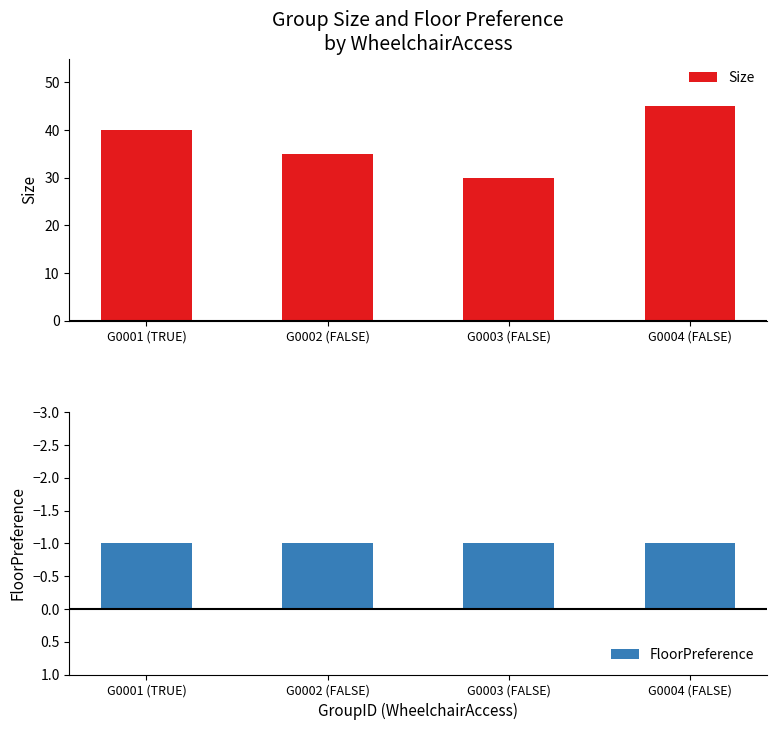

List the series in order of their overall mean, lowest first.

FloorPreference, Size